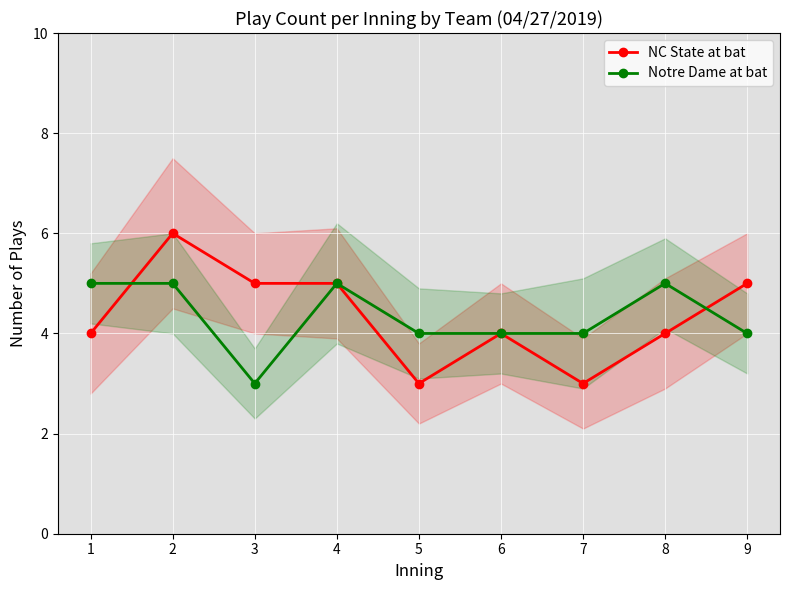

What is the difference between the maximum and second lowest values in the Notre Dame at bat series?

1